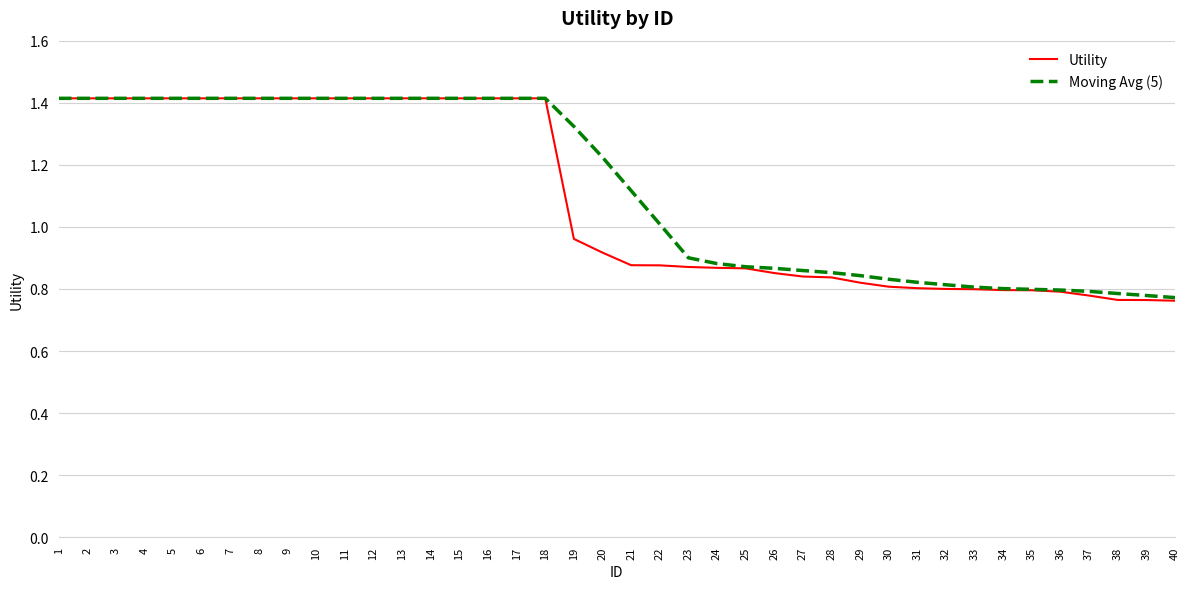

What is the greatest value displayed?

1.4